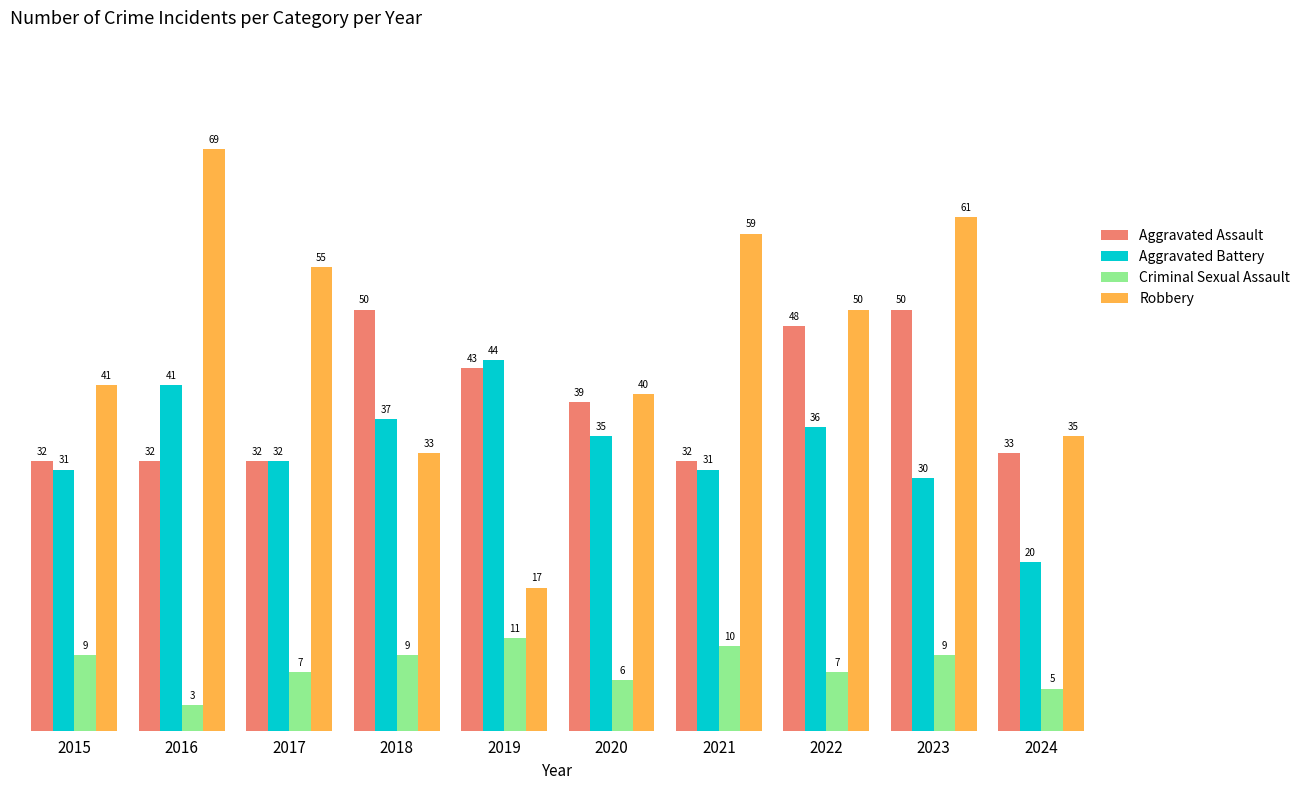

What are all the series names shown in the legend?

Aggravated Assault, Aggravated Battery, Criminal Sexual Assault, Robbery